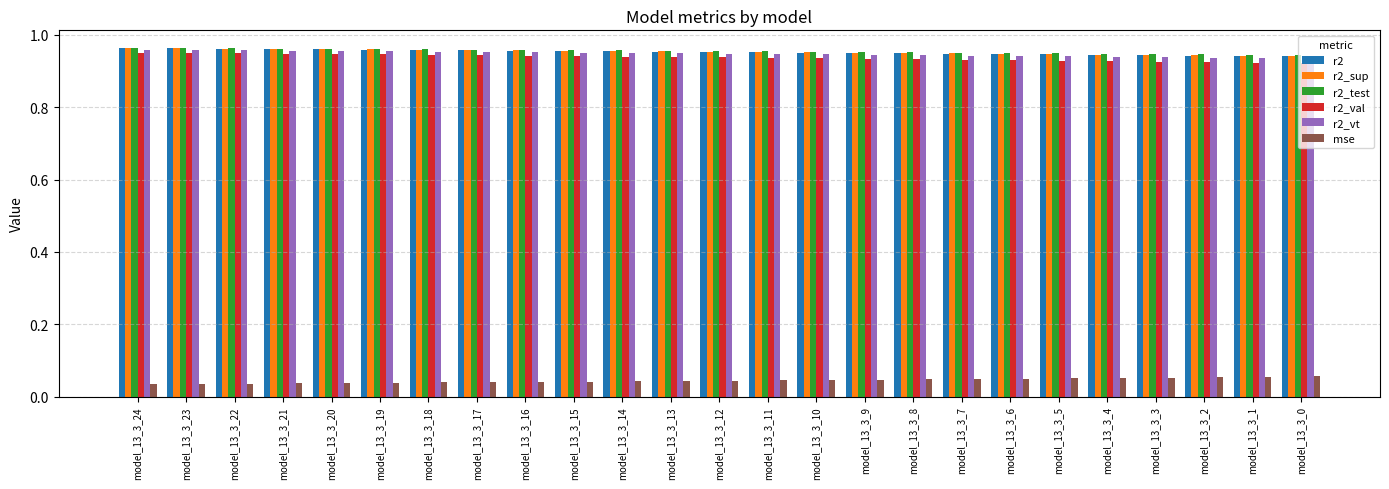

Is it true that r2 equals 0.4 at model_13_3_0?

False